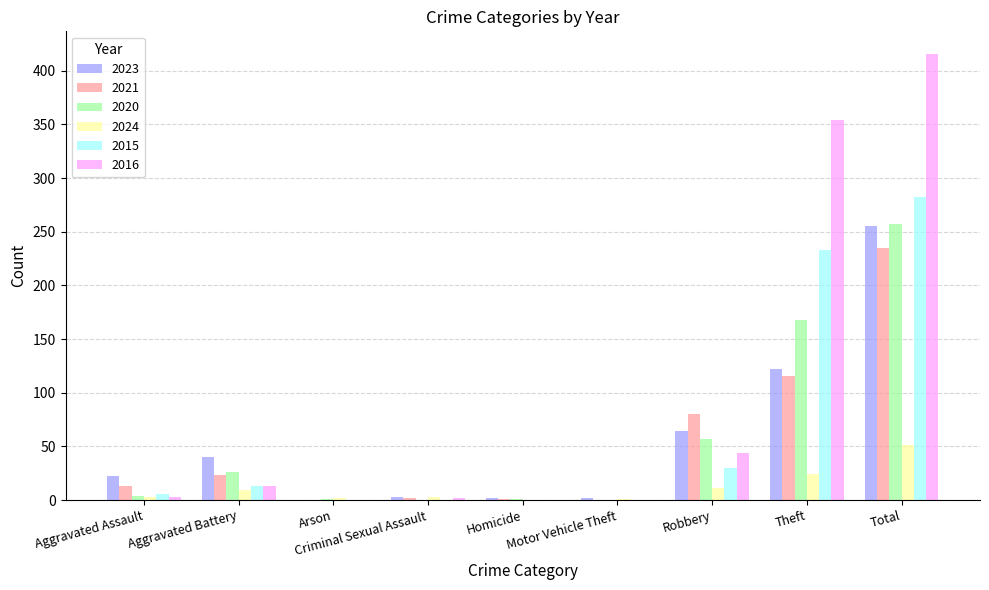

Which series has the largest total across all categories?

2016